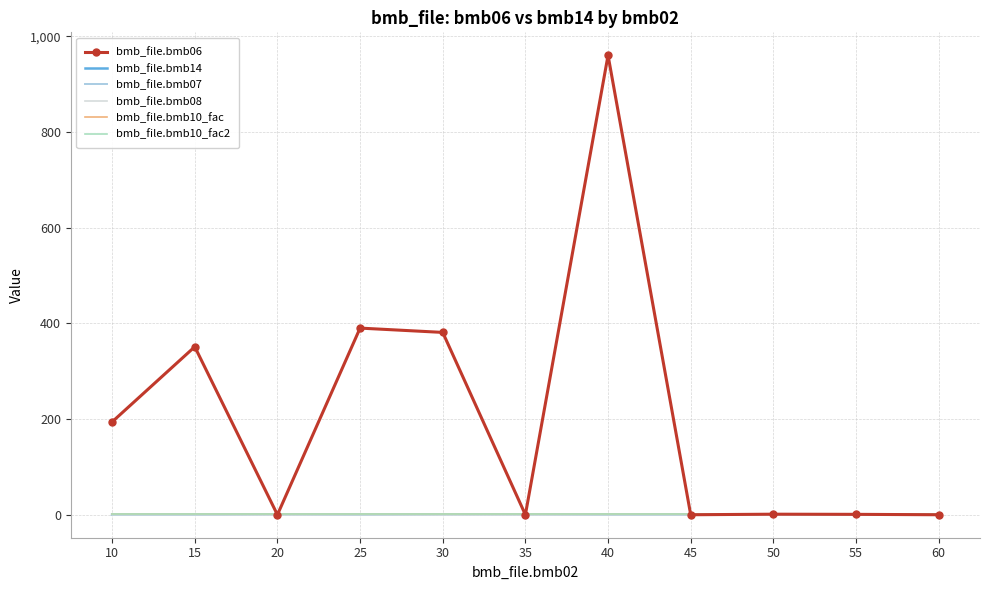

True or false: bmb_file.bmb14 and bmb_file.bmb08 cross at least once.

False